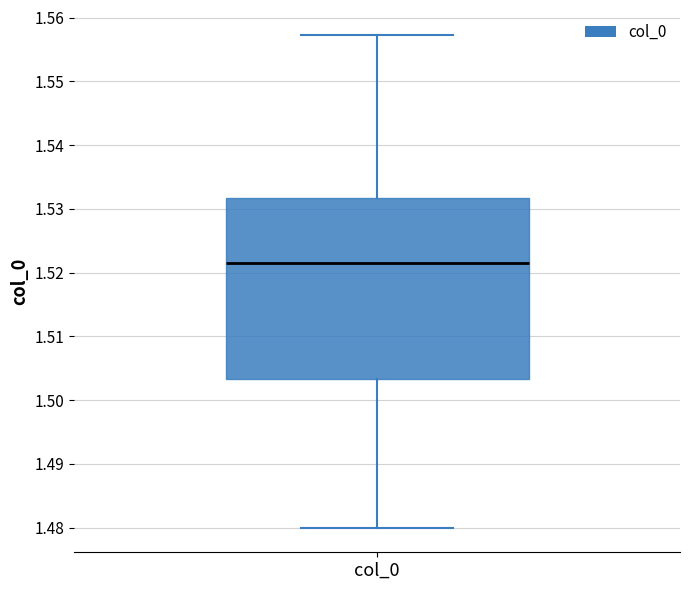

Read this box plot against the y-axis: the position of the median line, the range covered by the box, and the ends of both whiskers. The values are not printed on the chart, so give them approximately, as read against the axis.

median 1.521, box 1.503 to 1.532, whiskers 1.480 to 1.557